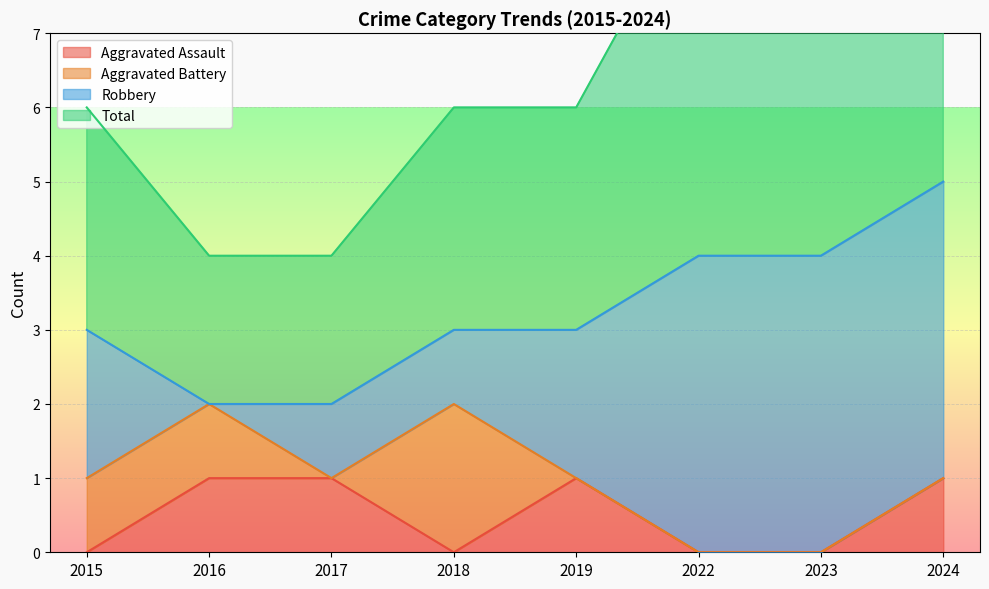

How many positive values does the Aggravated Assault series have?

4